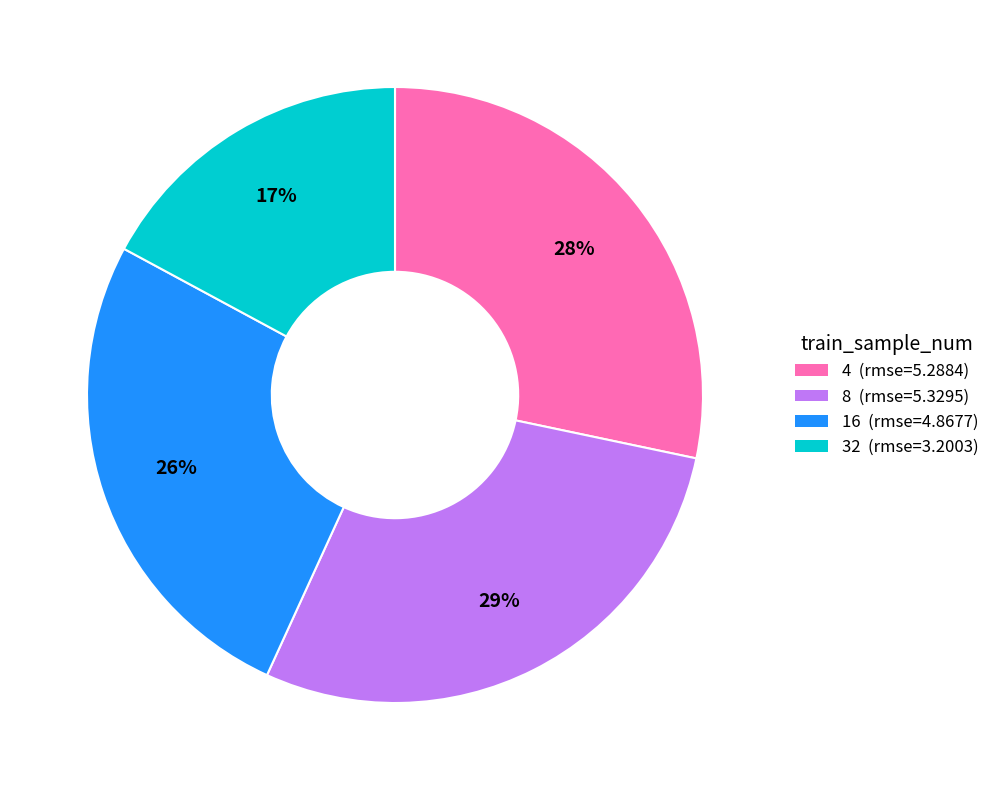

What percentage is the 16 slice, to the nearest percent?

26%